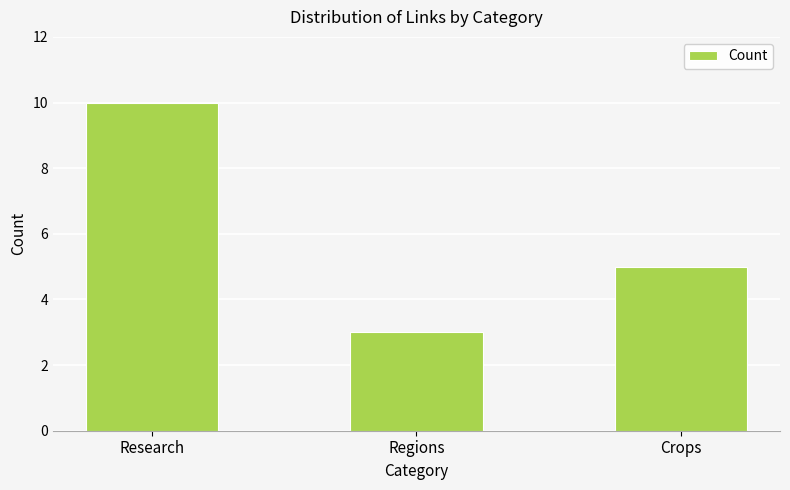

The chart shows a value of 3 at Regions. True or false?

True